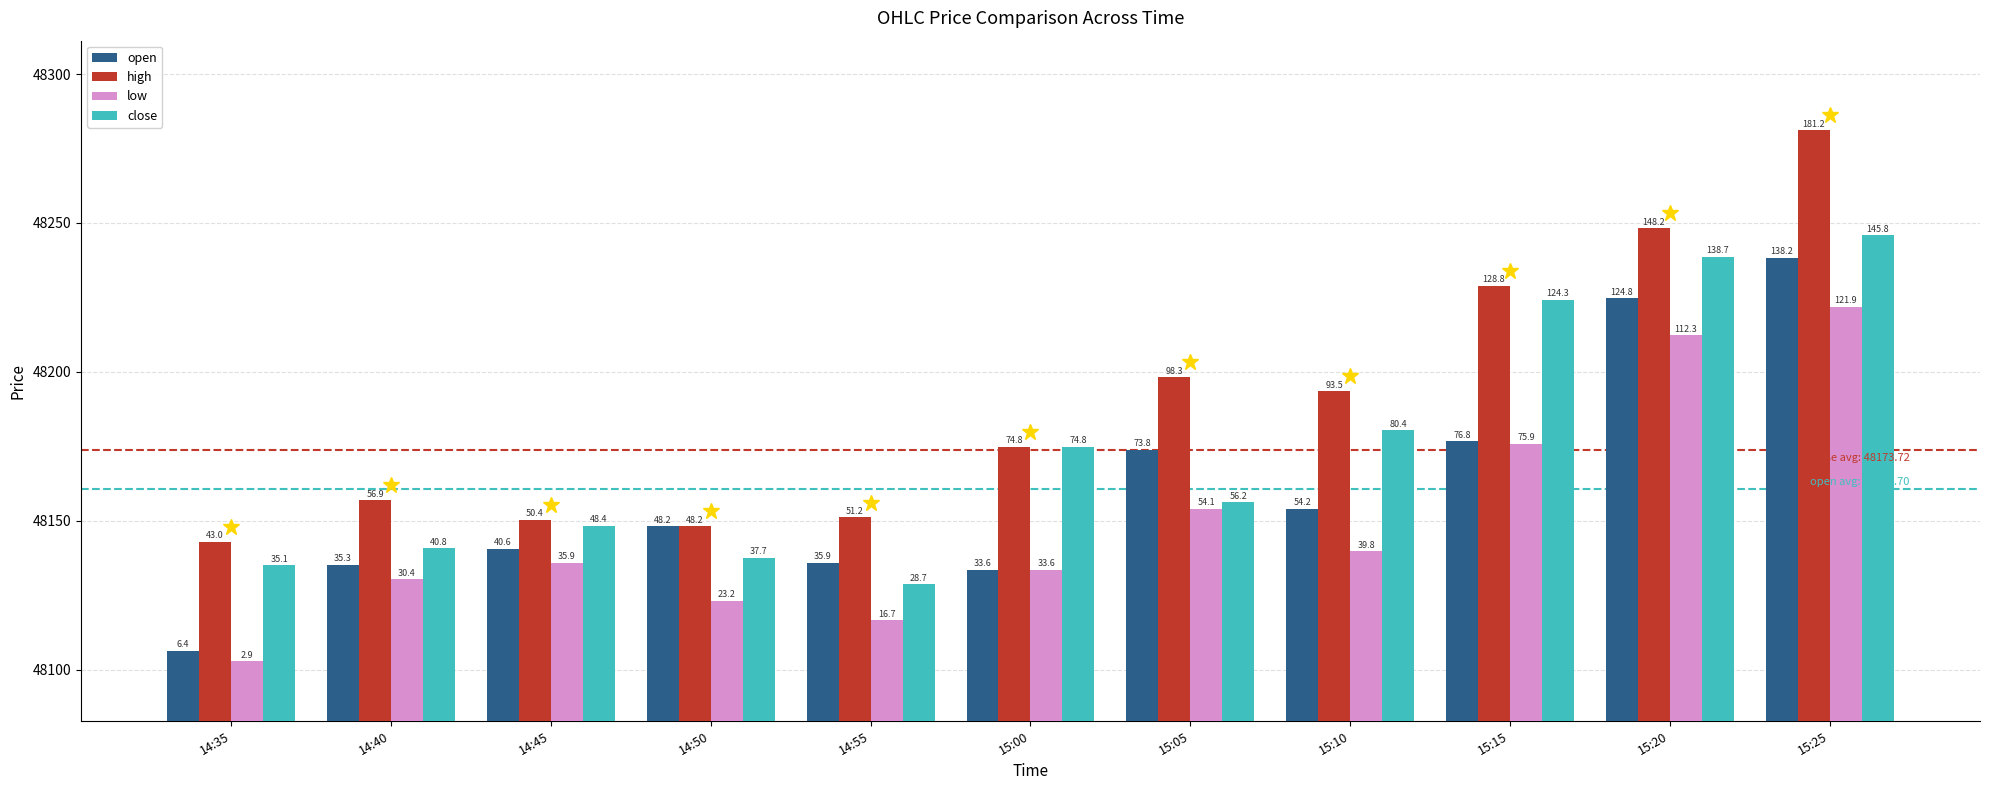

What is the difference between the close values at 15:20 and 15:25?

7.2